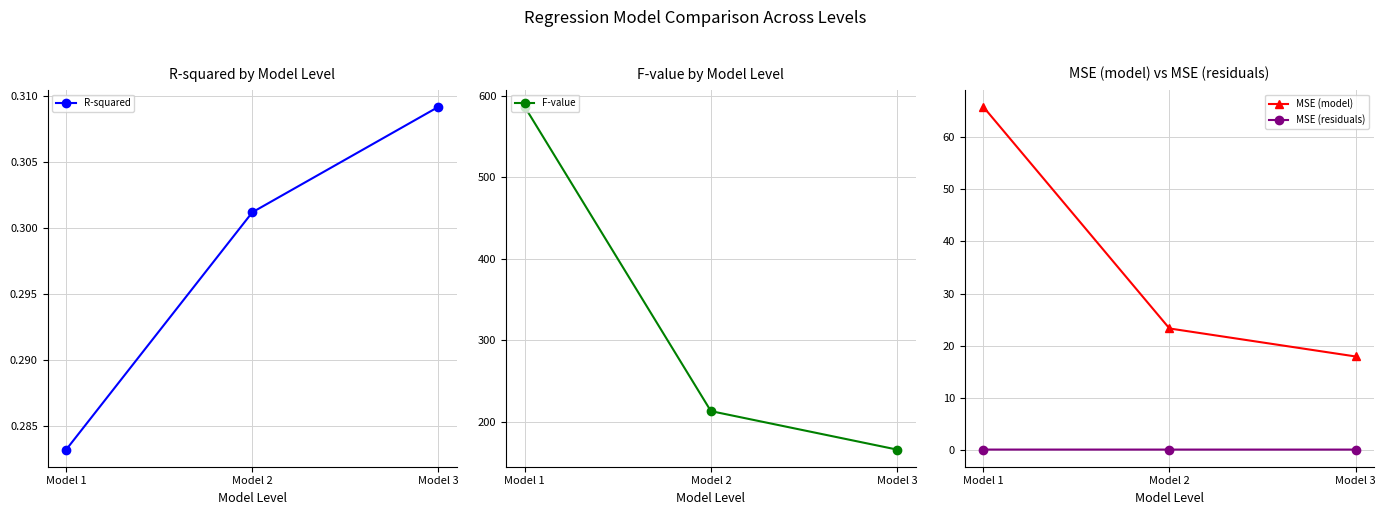

At which label does F-value first exceed 212?

Model 1